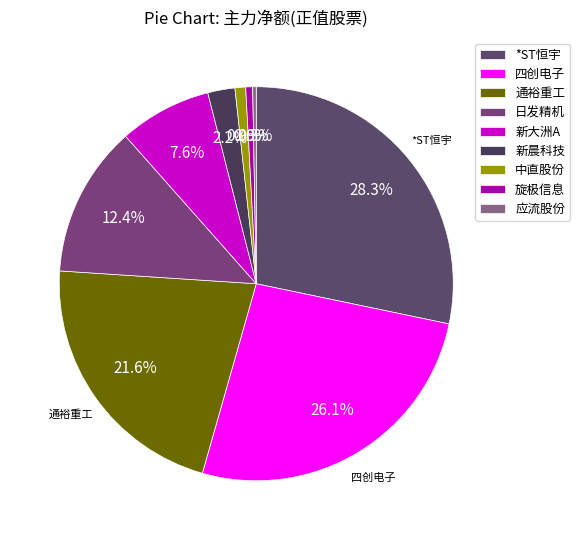

Is there any slice that represents more than half of the pie?

No